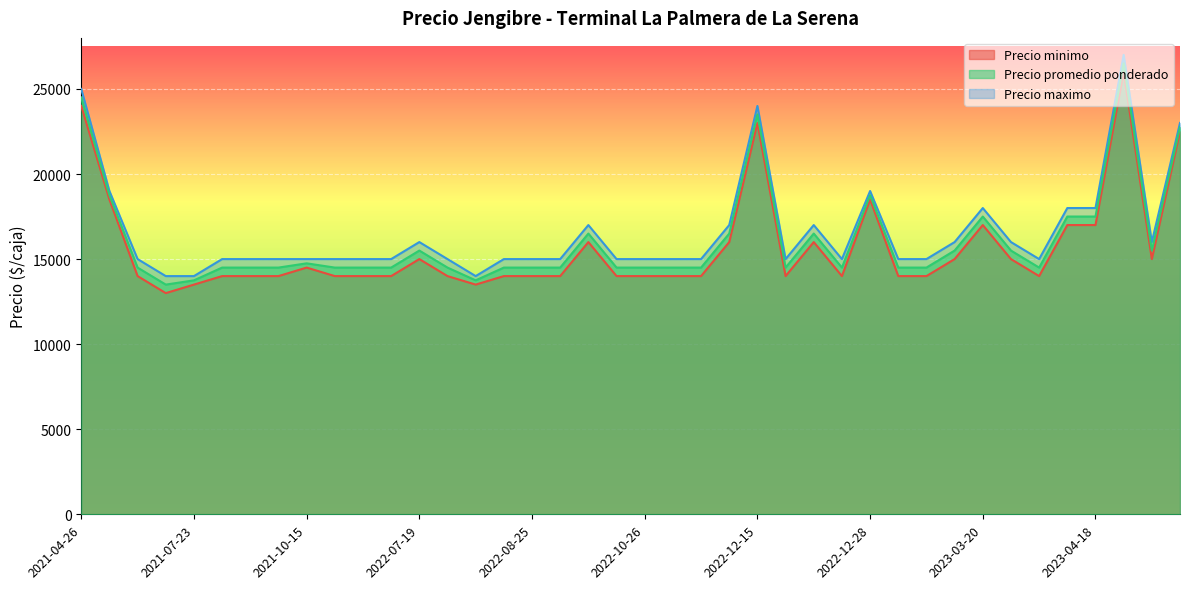

Rank the series at 2023-04-18 from lowest to highest value.

Precio minimo, Precio promedio ponderado, Precio maximo